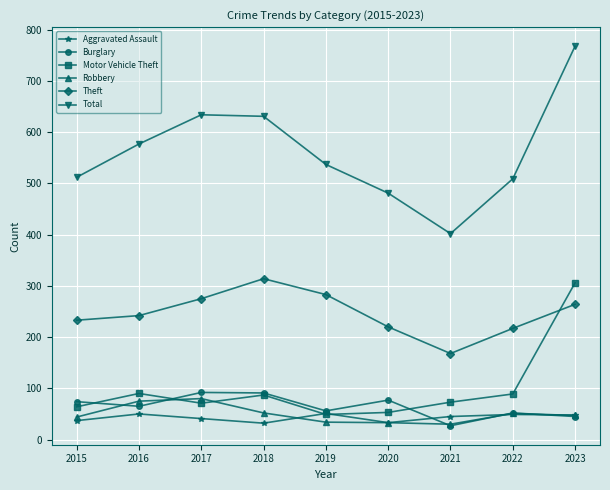

Between which two adjacent categories do Aggravated Assault and Motor Vehicle Theft first intersect?

2018 and 2019